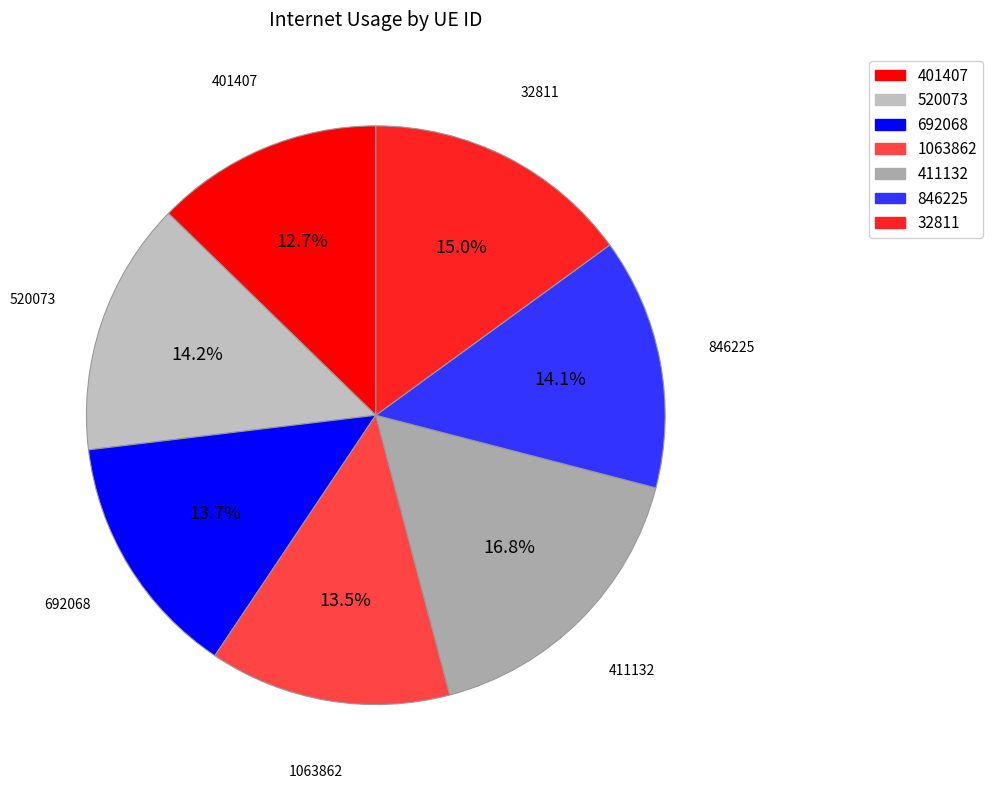

Which slice is the largest?

411132